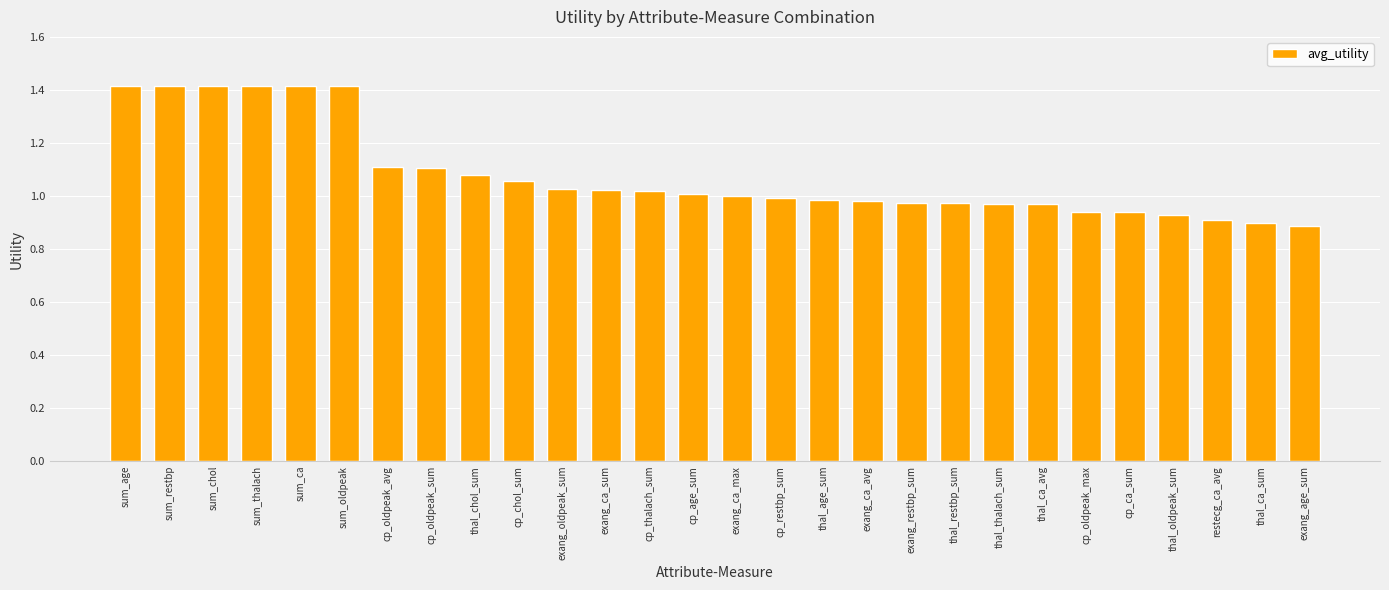

The value at cp_age_sum is 0.2. True or false?

False